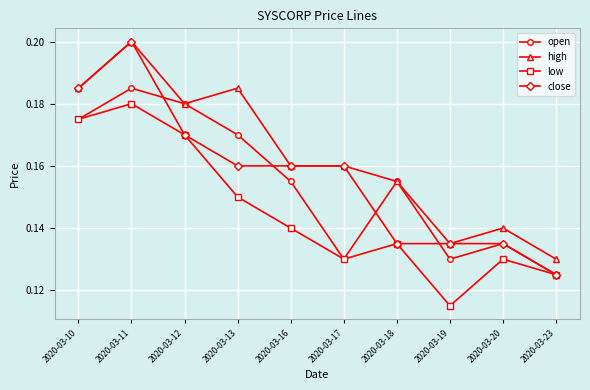

Which category has the lowest value across all series?

2020-03-19